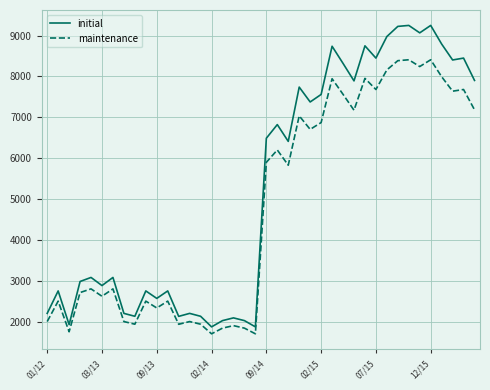

Which series has the largest range (max minus min)?

initial